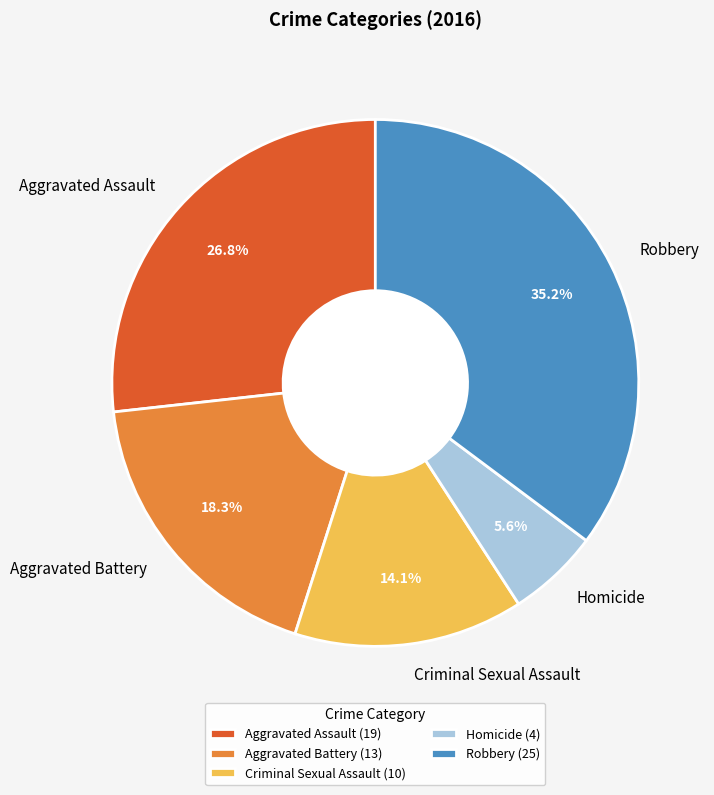

Does Homicide account for over 50% of the chart?

No